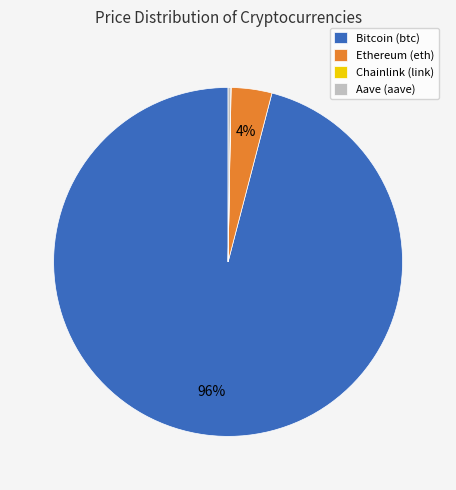

To the nearest percent, what portion does Ethereum (eth) represent?

4%